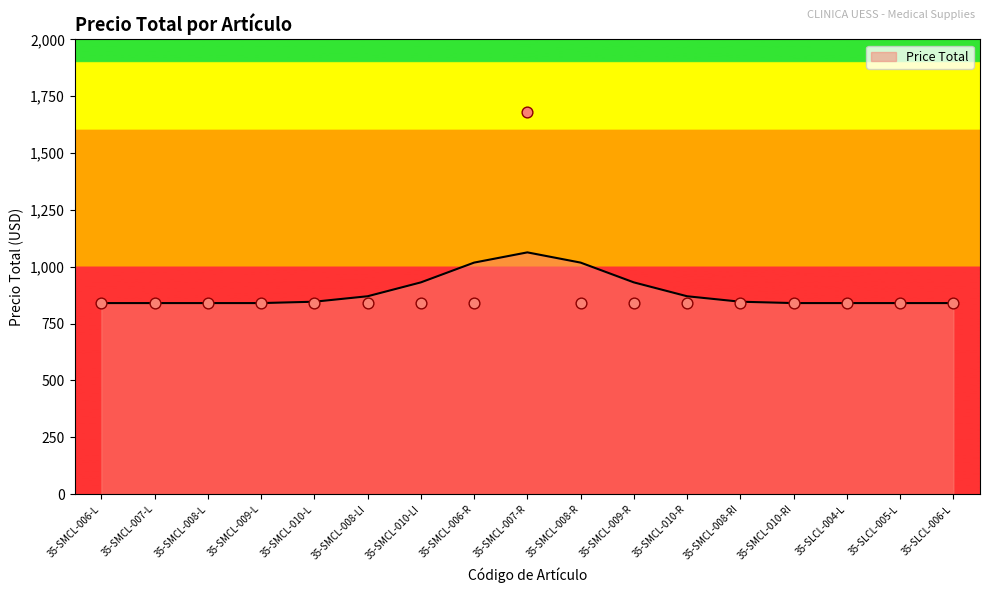

Between 35-SMCL-009-R and 35-SMCL-008-L, which is larger?

35-SMCL-009-R